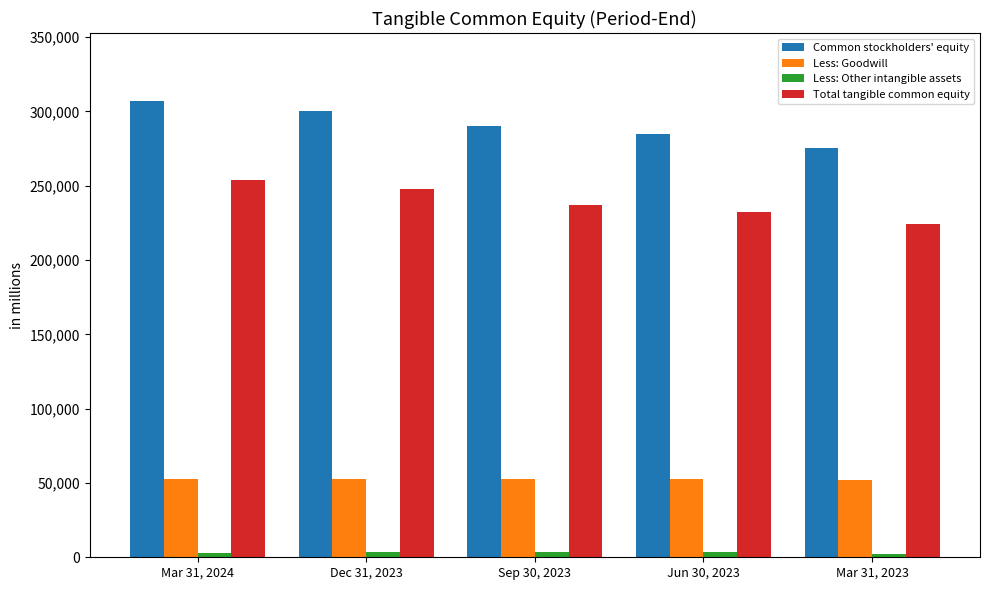

What is the label of the 5th bar from the right?

Mar 31, 2024